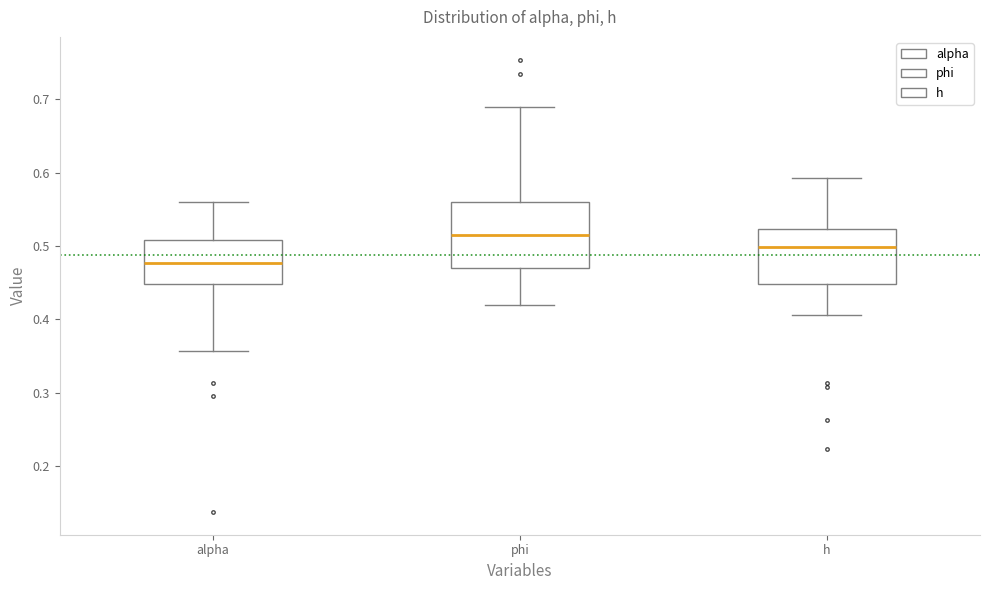

Reading left to right, read every box against the y-axis: the position of its median line, the range the box covers, and the ends of its whiskers. The values are not printed on the chart, so give them approximately, as read against the axis.

alpha: median 0.48, box 0.45 to 0.51, whiskers 0.36 to 0.56
phi: median 0.51, box 0.47 to 0.56, whiskers 0.42 to 0.69
h: median 0.50, box 0.45 to 0.52, whiskers 0.41 to 0.59